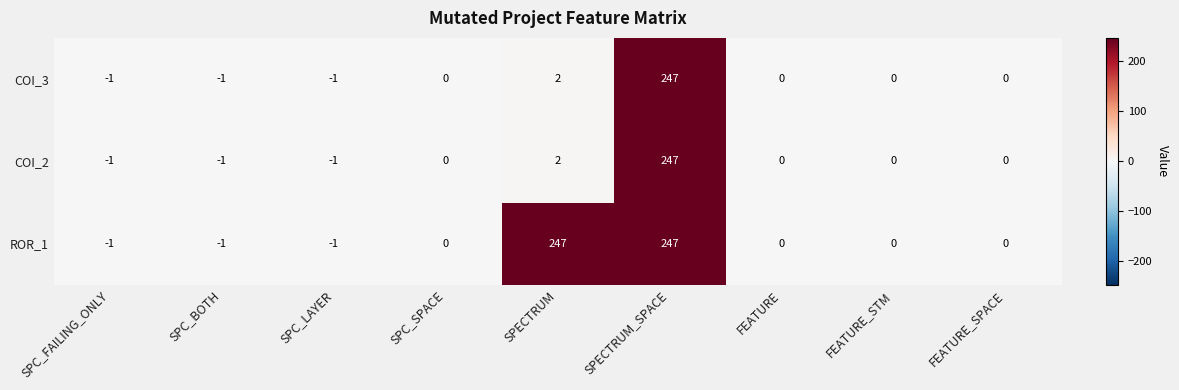

The ROR_1 series shows 0 at SPC_LAYER. True or false?

False